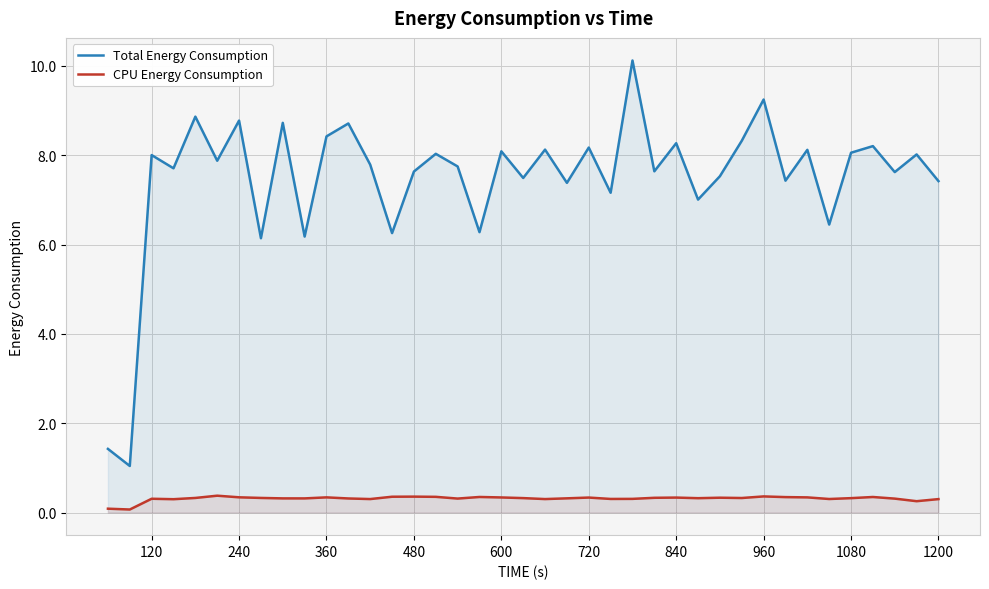

What is the value of the Total Energy Consumption point at the 39th from the left?

7.4